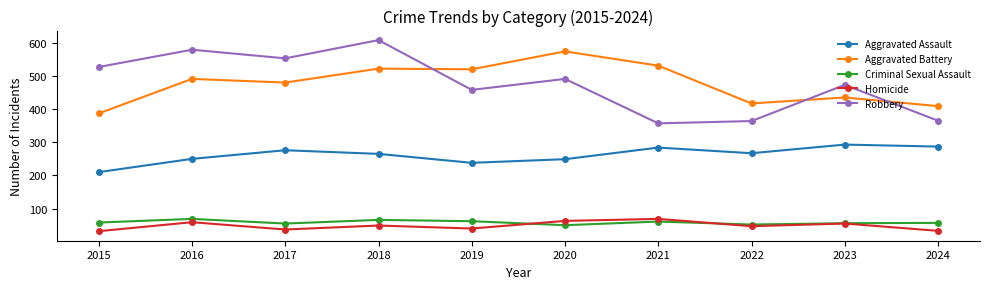

What is the total value across all series at 2021?

1302